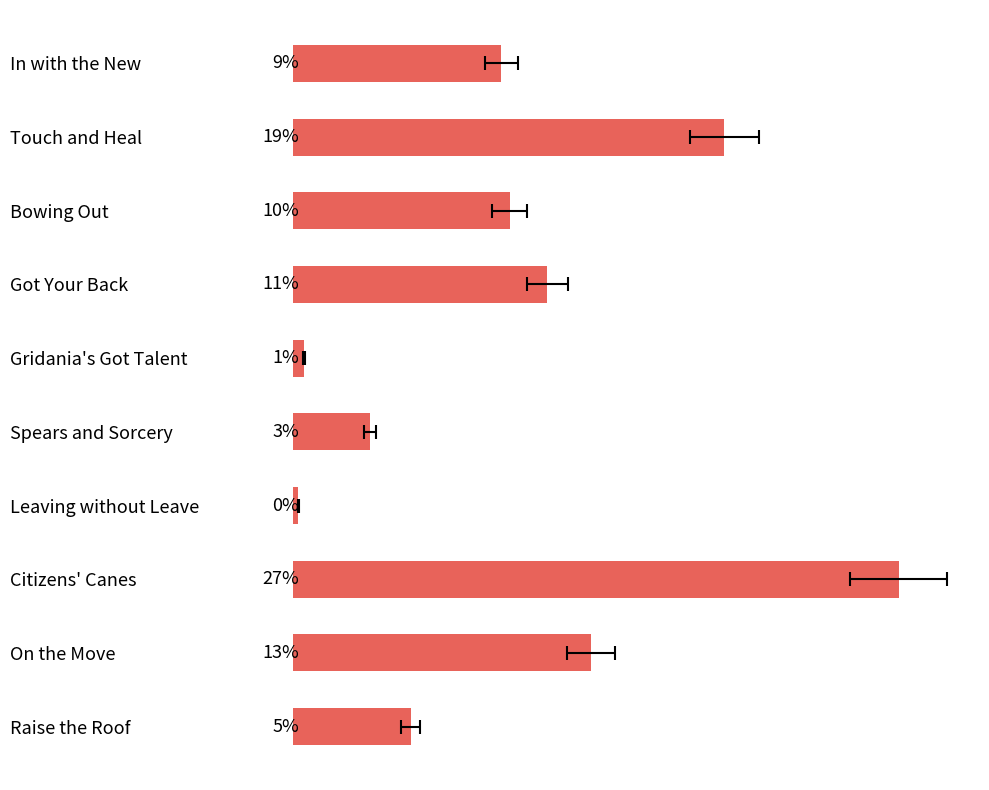

What is the value of the 4th bar from the left?

11.4